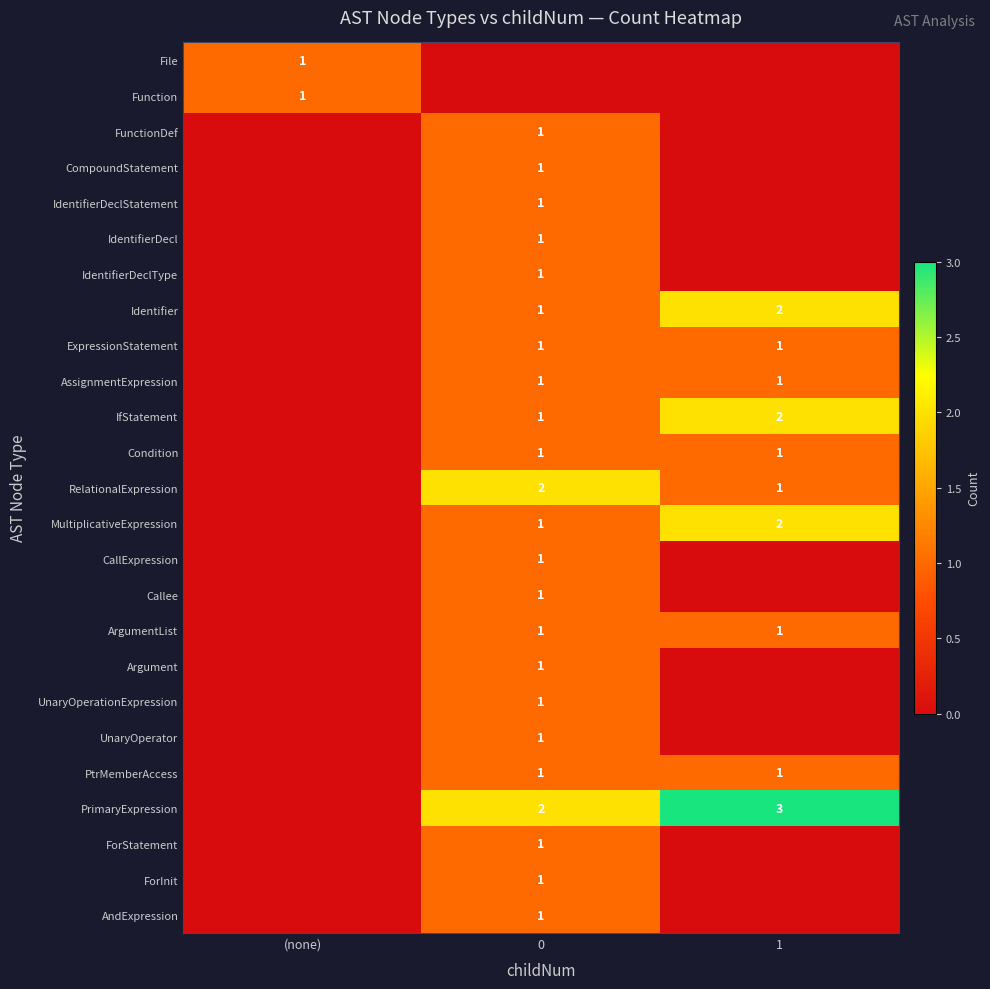

True or false: PtrMemberAccess has a value of 1 at 1.

True